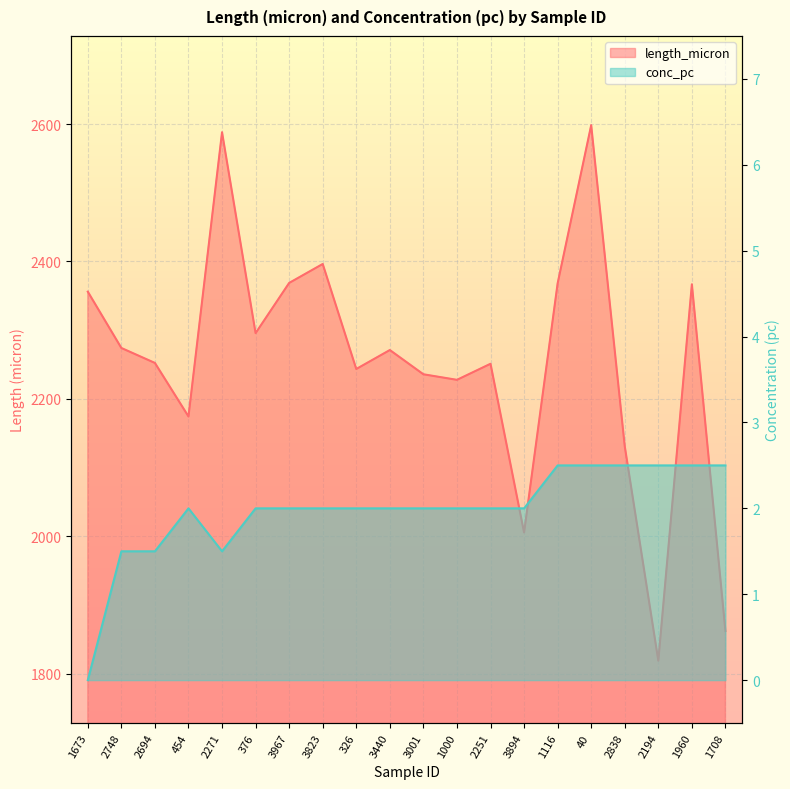

Rank the categories by conc_pc value from lowest to highest.

1673, 2748, 2694, 2271, 454, 376, 3967, 3823, 326, 3440, 3001, 1000, 2251, 3894, 1116, 40, 2838, 2194, 1960, 1708